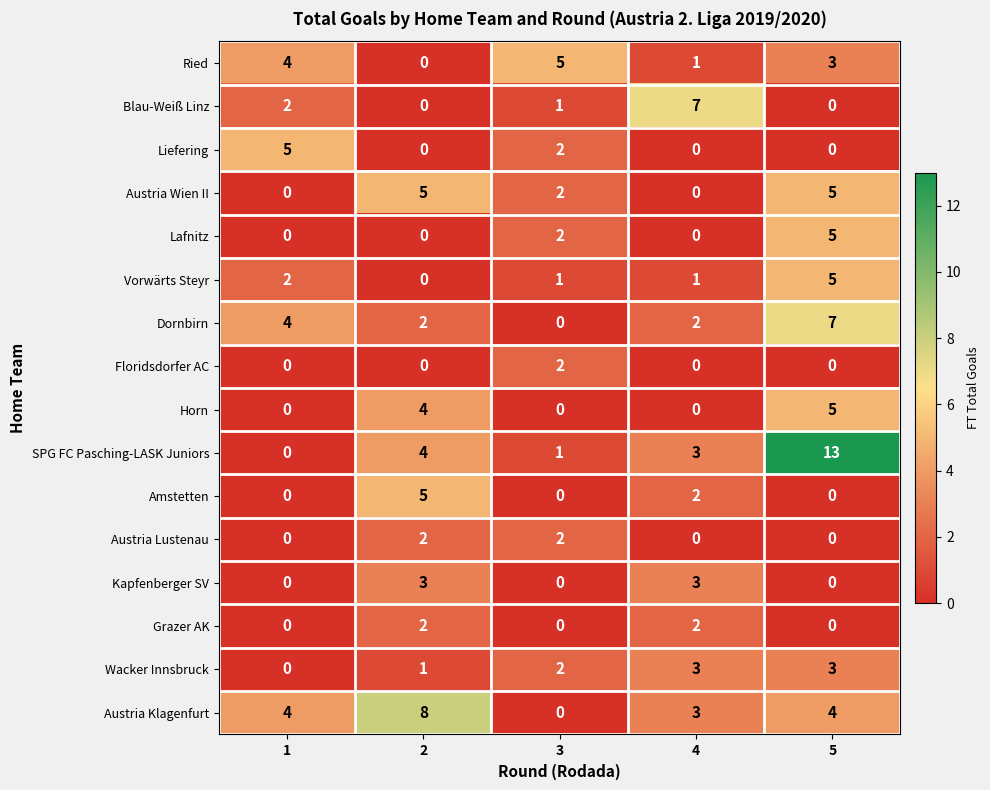

Read the Horn value at 5.

5